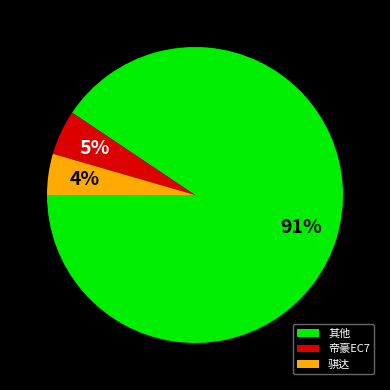

Which has a higher value, 骐达 or 其他?

其他